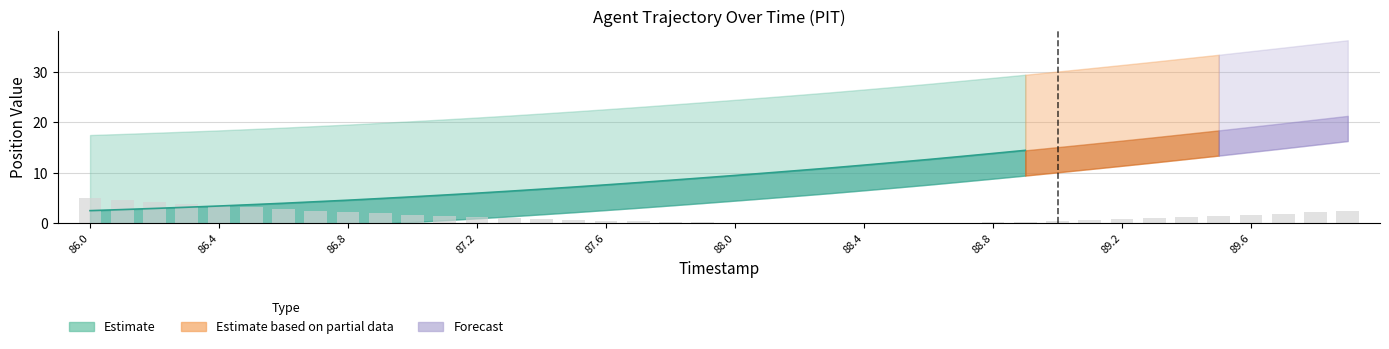

Reading right to left, transcribe all the data shown in this chart.

89.9=2.5	89.8=2.2	89.7=1.9	89.6=1.6	89.5=1.4	89.4=1.2	89.3=1.0	89.2=0.8	89.1=0.6	89.0=0.5	88.9=0.3	88.8=0.2	88.7=0.1	88.6=0.1	88.5=0.0	88.4=0.0	88.3=0.0	88.2=0.0	88.1=0.1	88.0=0.1	87.9=0.2	87.8=0.3	87.7=0.4	87.6=0.5	87.5=0.7	87.4=0.8	87.3=1.0	87.2=1.2	87.1=1.4	87.0=1.7	86.9=1.9	86.8=2.2	86.7=2.5	86.6=2.8	86.5=3.2	86.4=3.5	86.3=3.9	86.2=4.2	86.1=4.6	86.0=5.0